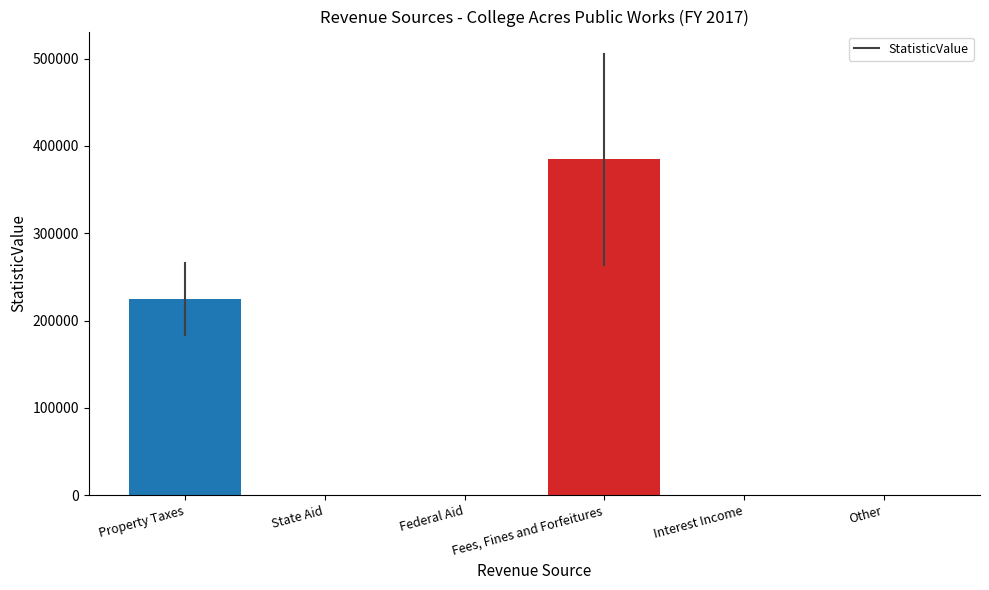

How many data points does each series have?

6